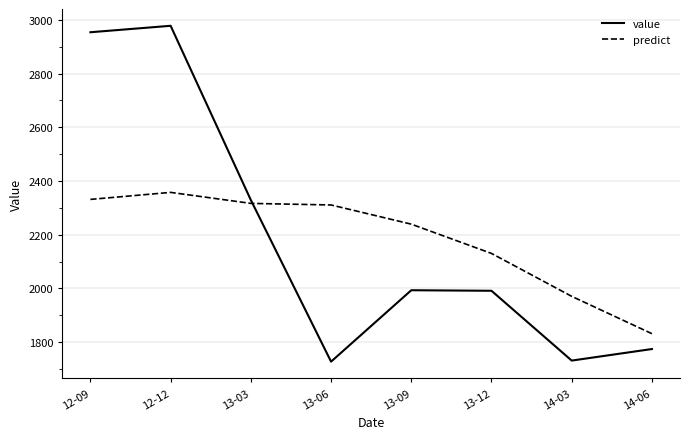

Is the value of value at 12-09 greater than the value of predict at 14-06?

Yes